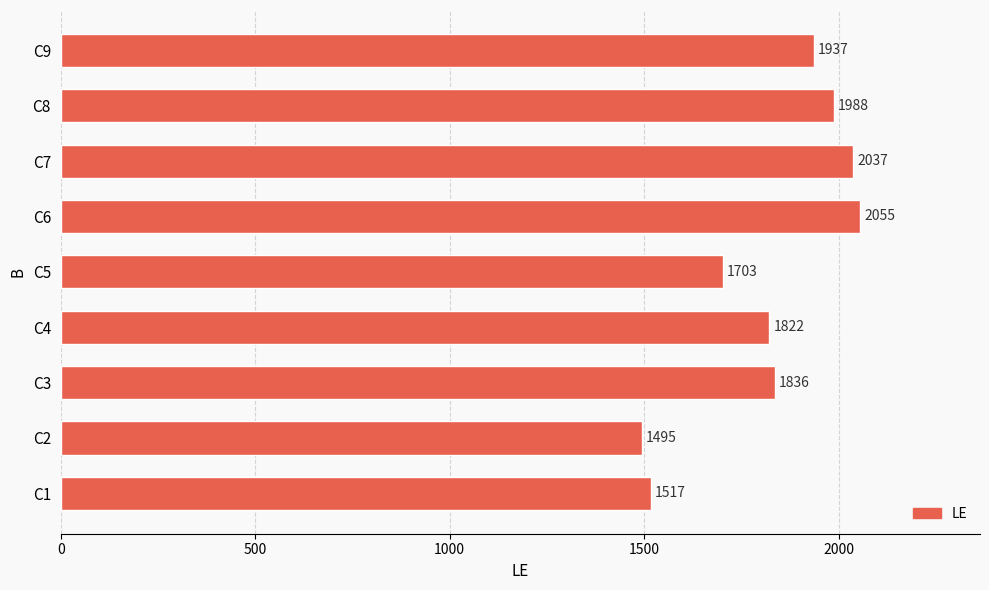

Which label corresponds to the largest value in the chart?

C6